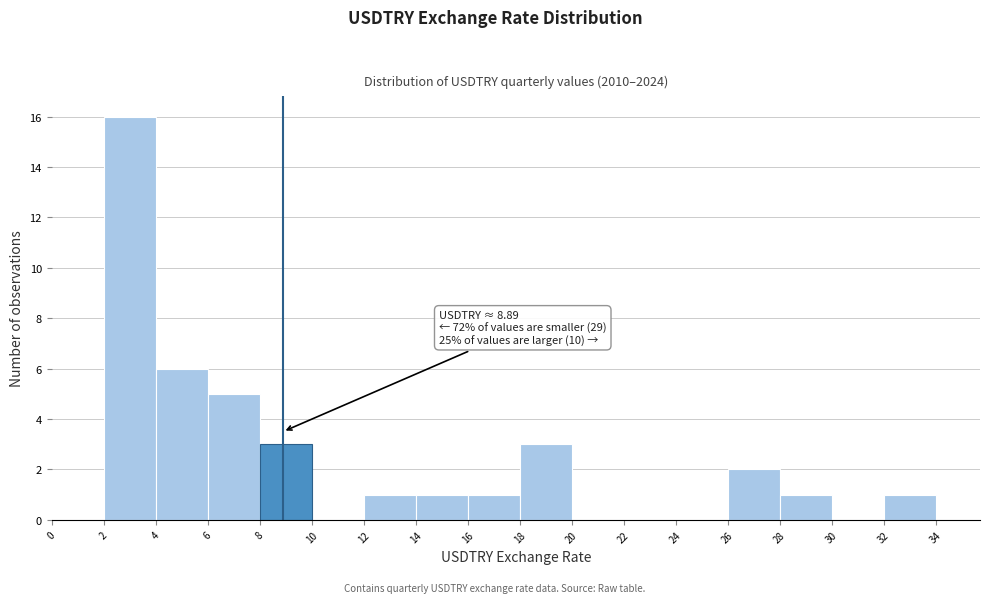

Over which range of the x-axis is the bar tallest?

2 to 4